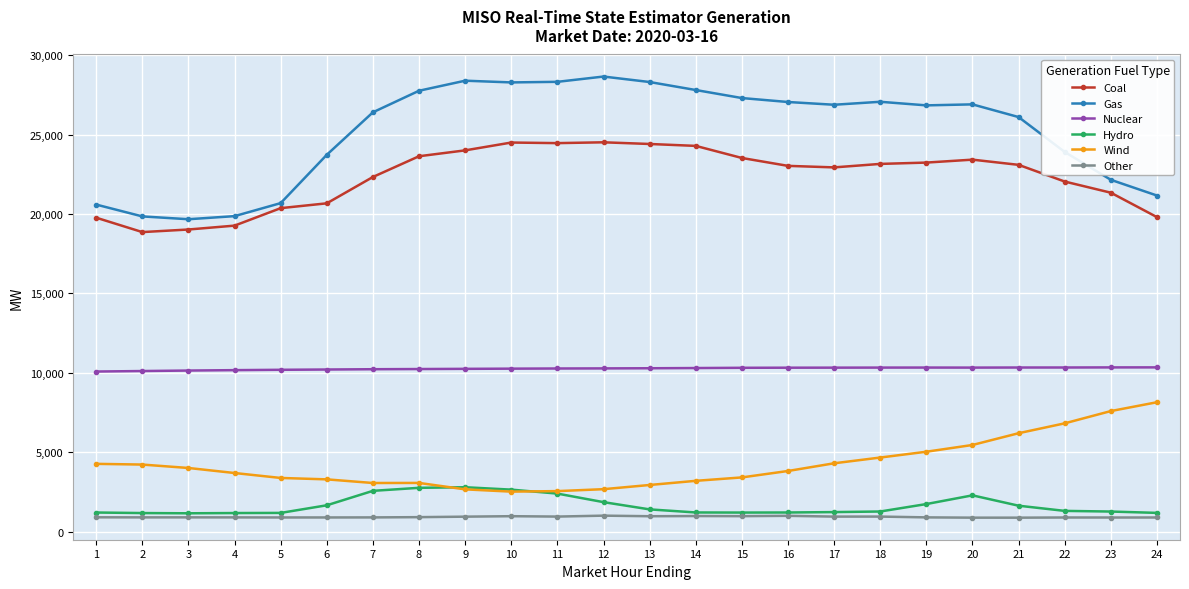

What is the sum of all Other values?

22143.5